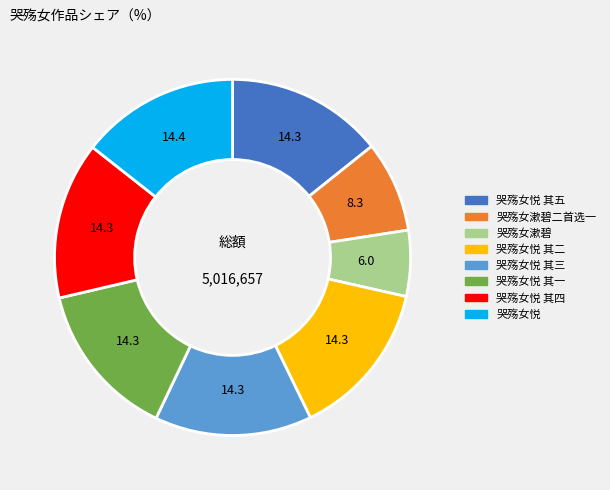

Is there a majority slice in this chart?

No